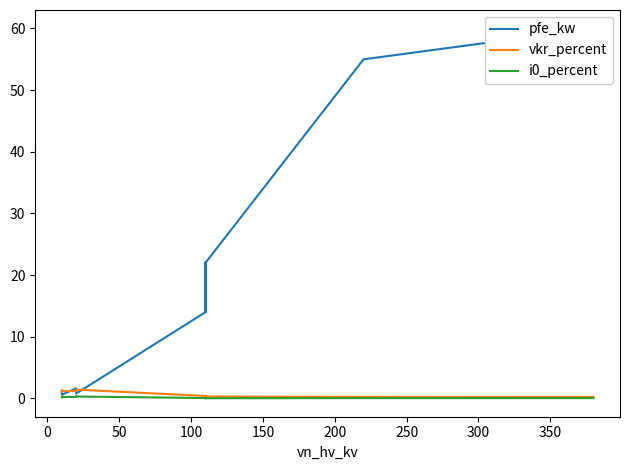

In i0_percent, how many points are higher than both neighbors (excluding endpoints)?

2